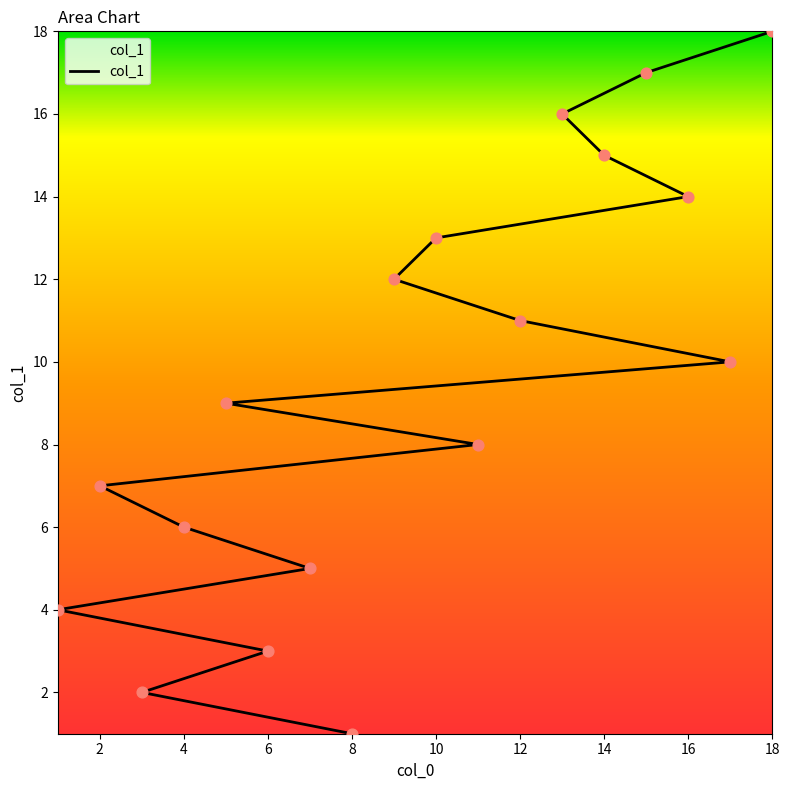

Between 9 and 2, which is larger?

9